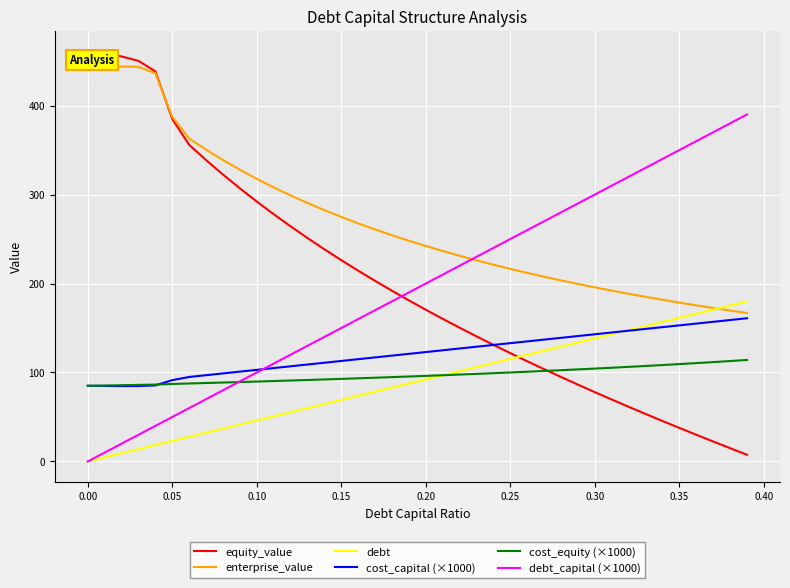

What are all the series names shown in the legend?

equity_value, enterprise_value, debt, cost_capital (×1000), cost_equity (×1000), debt_capital (×1000)